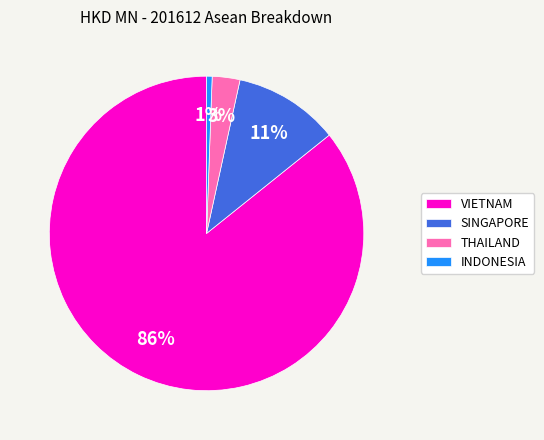

To the nearest percent, what percentage of the pie is THAILAND?

3%